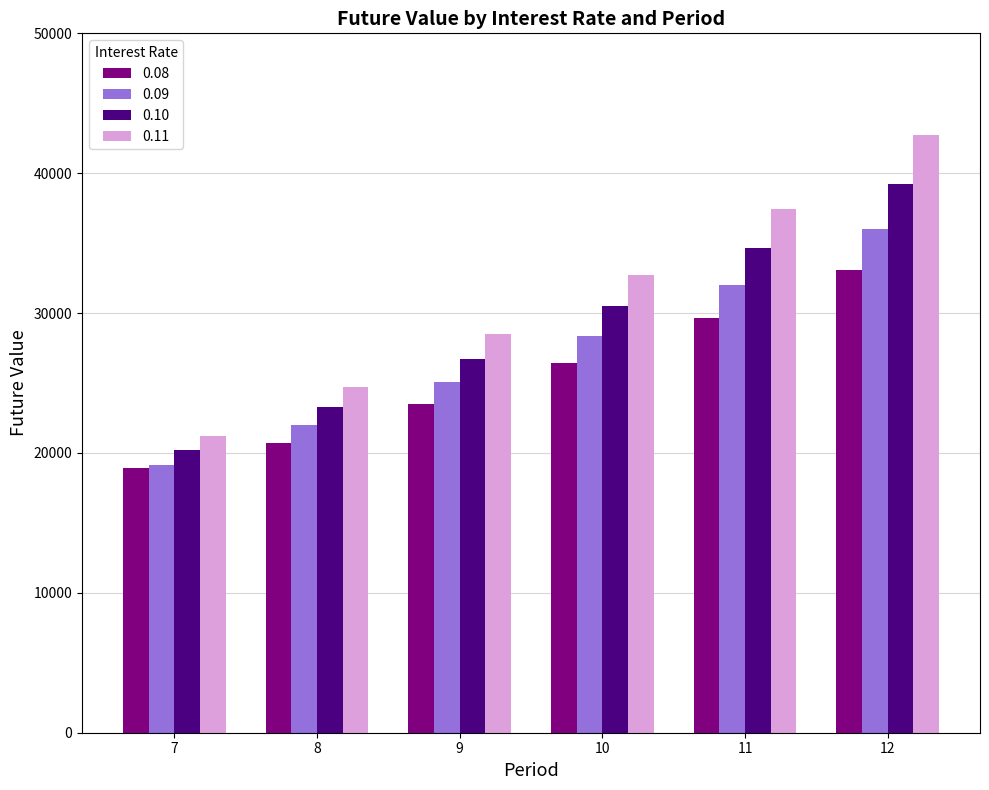

Which series has the largest total across all categories?

0.11